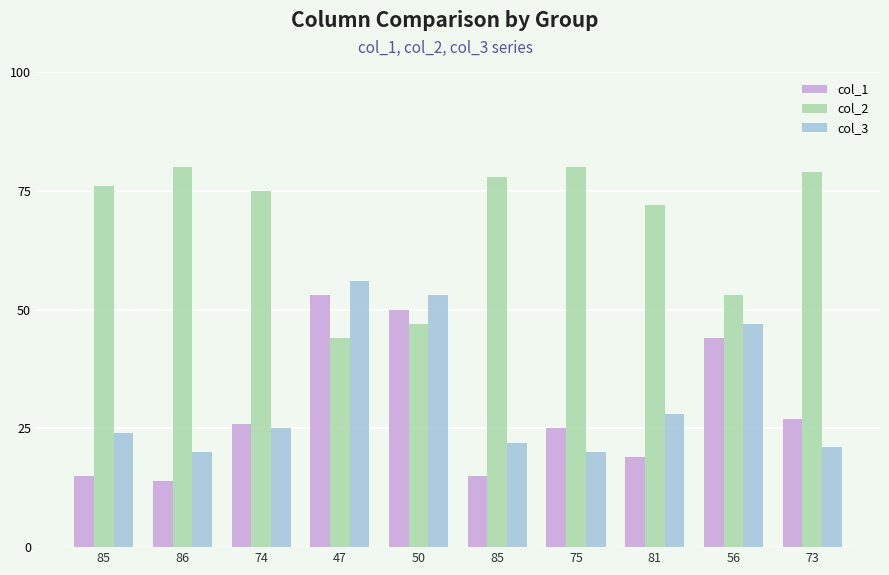

What are all the series names shown in the legend?

col_1, col_2, col_3